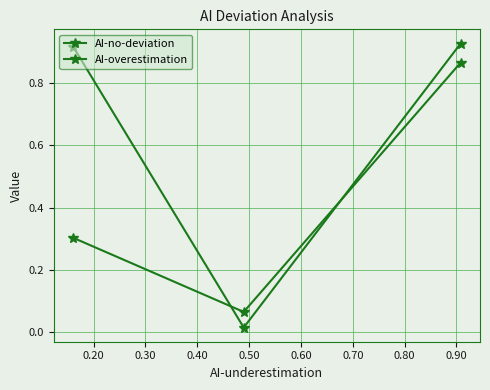

What is the value of the AI-no-deviation point at the 1st from the left?

0.3